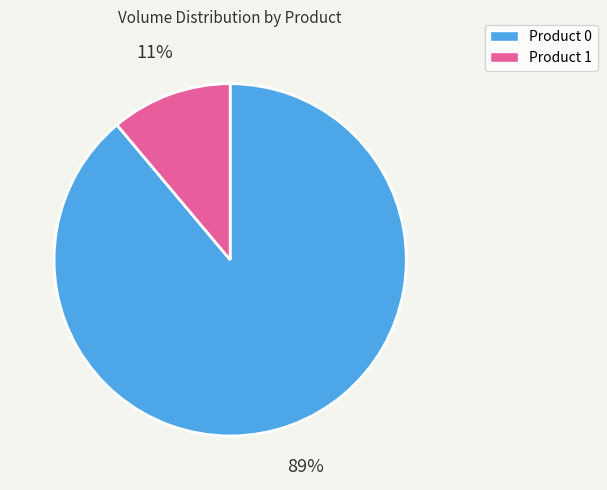

To the nearest percent, what portion does Product 1 represent?

11%